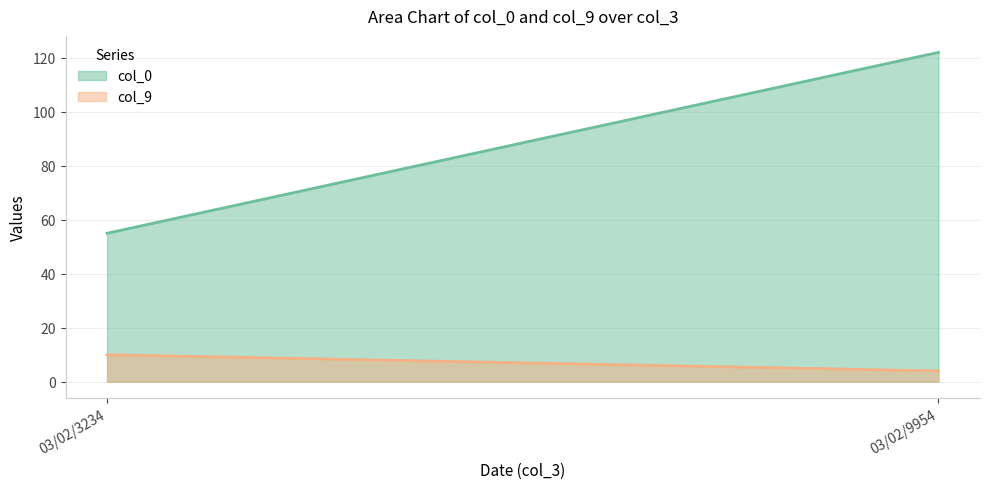

Reading left to right, list all the values displayed in this chart.

col_0: 03/02/3234=55	03/02/9954=122
col_9: 03/02/3234=10	03/02/9954=4